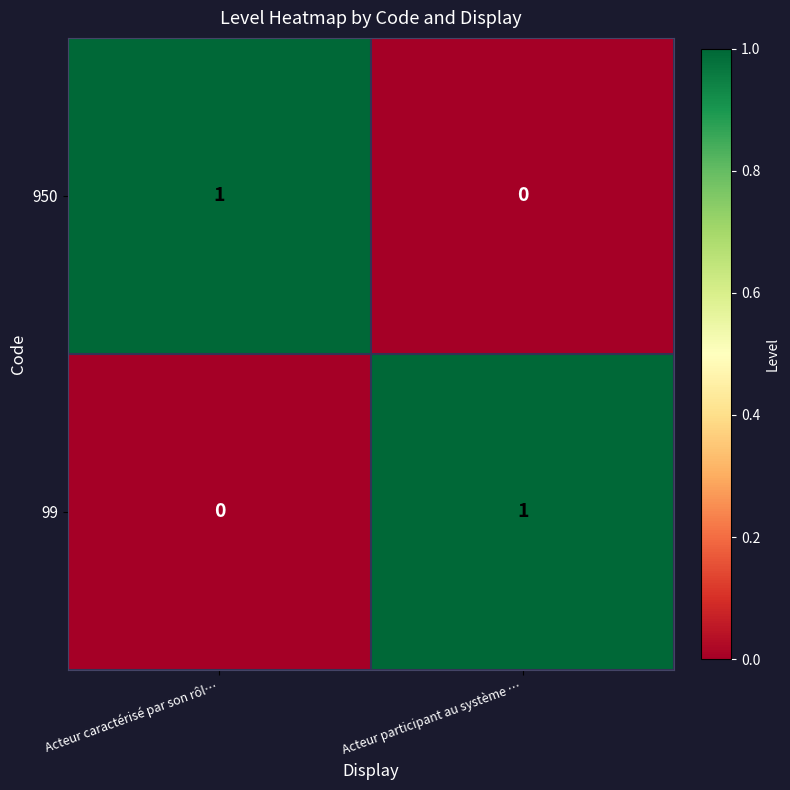

Which category has the highest value in the 950 series?

Acteur caractérisé par son rôl…